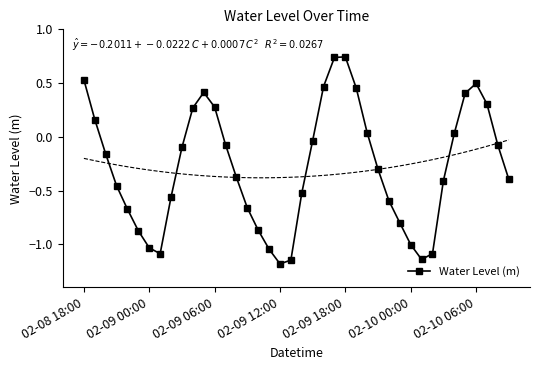

Count the number of data series in this chart.

1